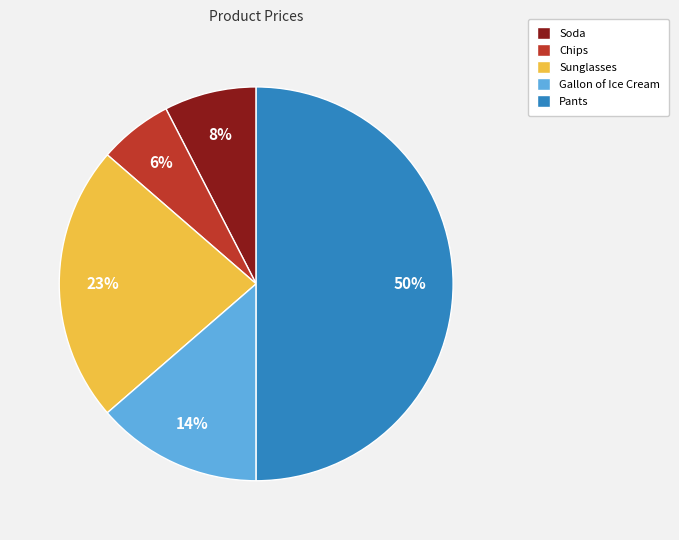

To the nearest percent, what is the difference between the largest and smallest slice percentages?

44%